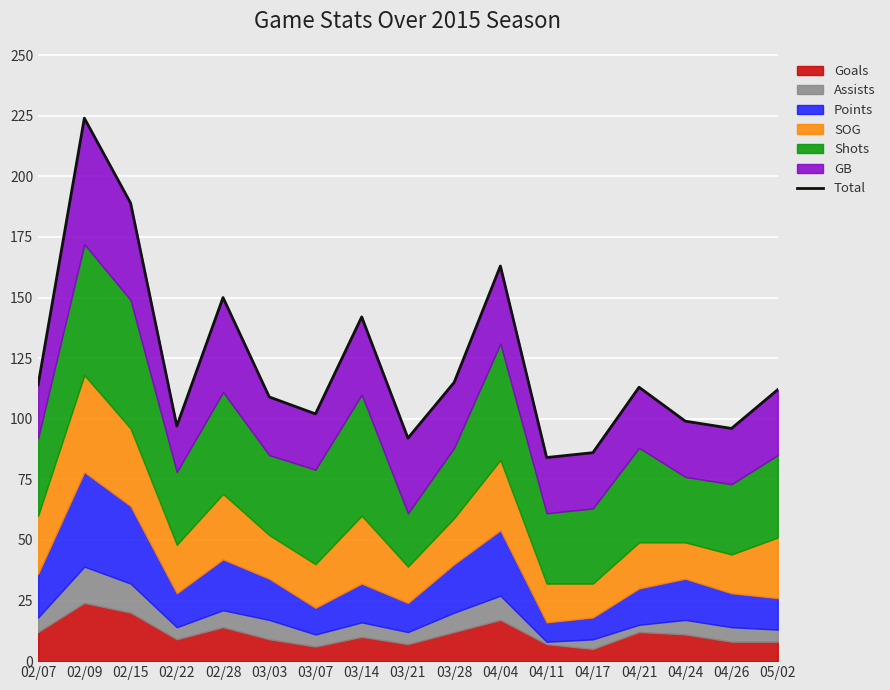

What is the approximate value at 02/09, to the nearest 5?

225